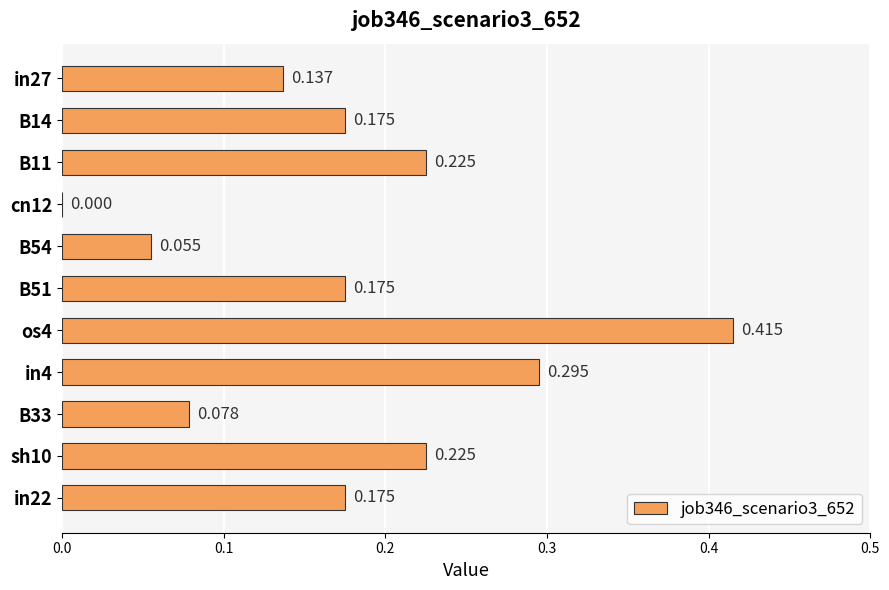

How many categories are shown in the chart?

11